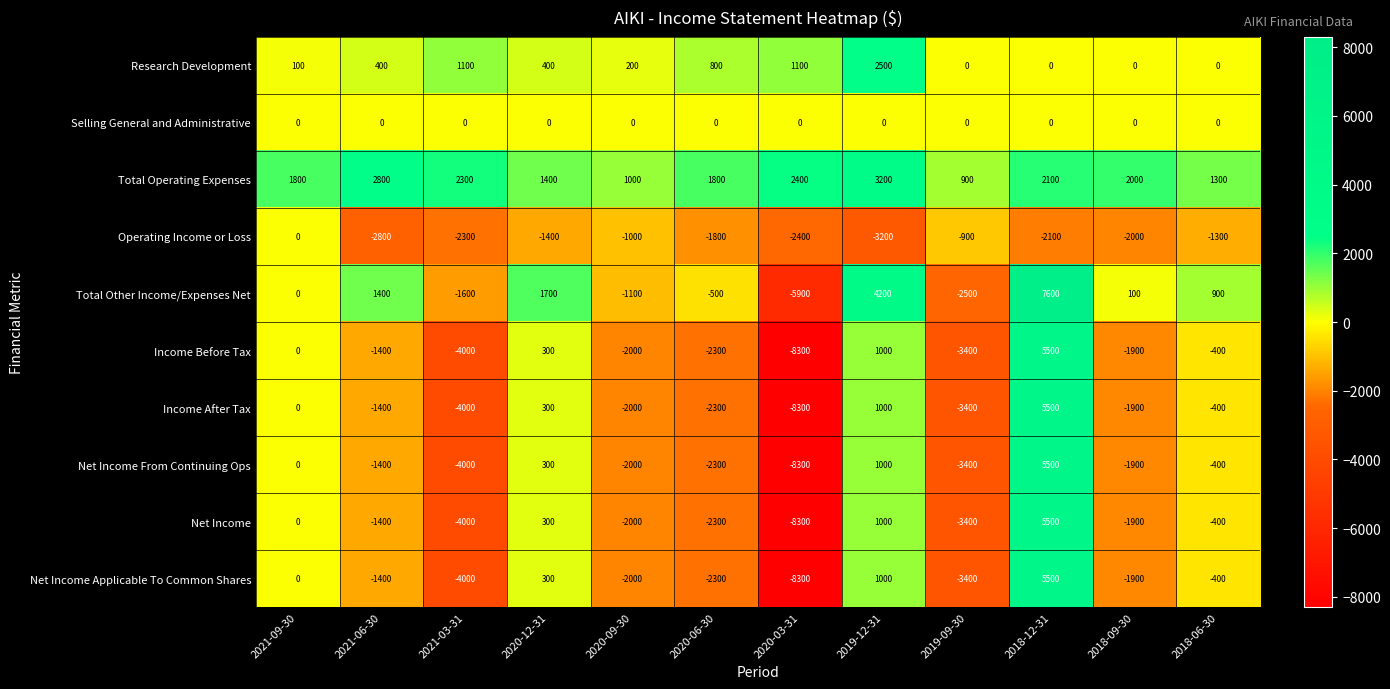

What is the maximum value shown in the chart?

7600